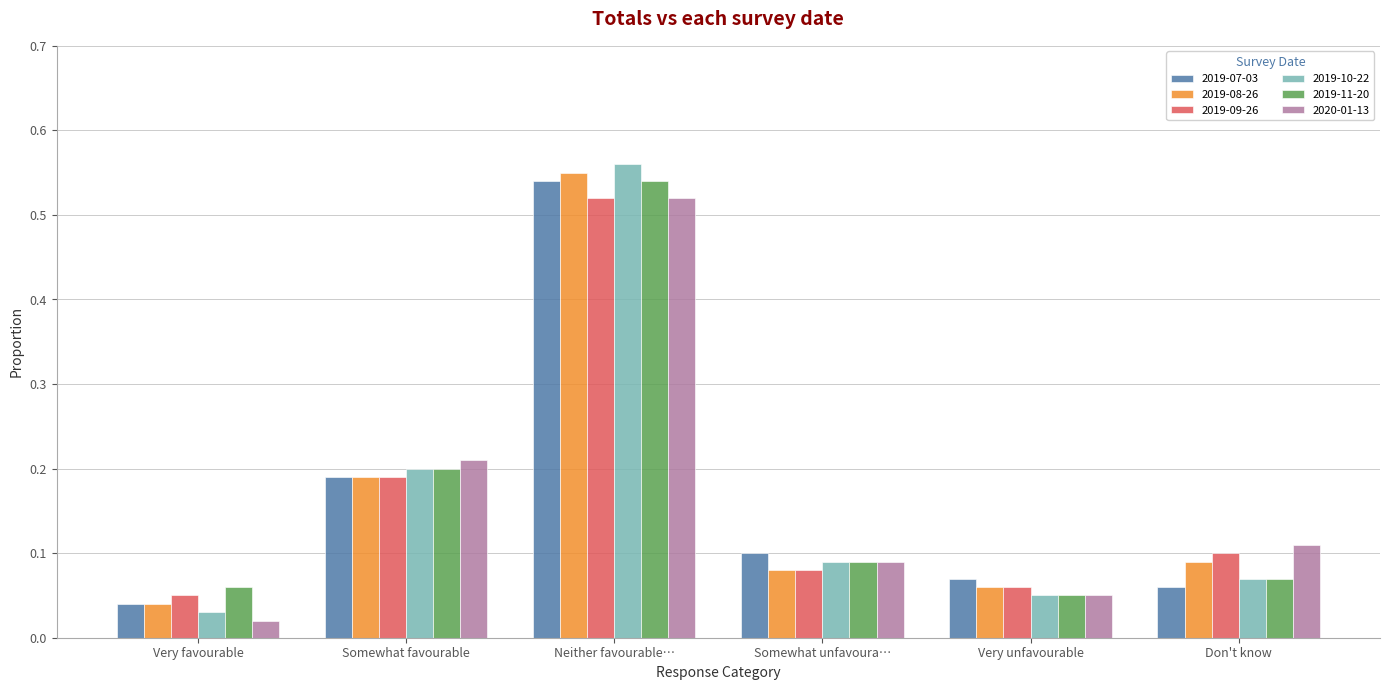

Which series has the largest range (max minus min)?

2019-10-22